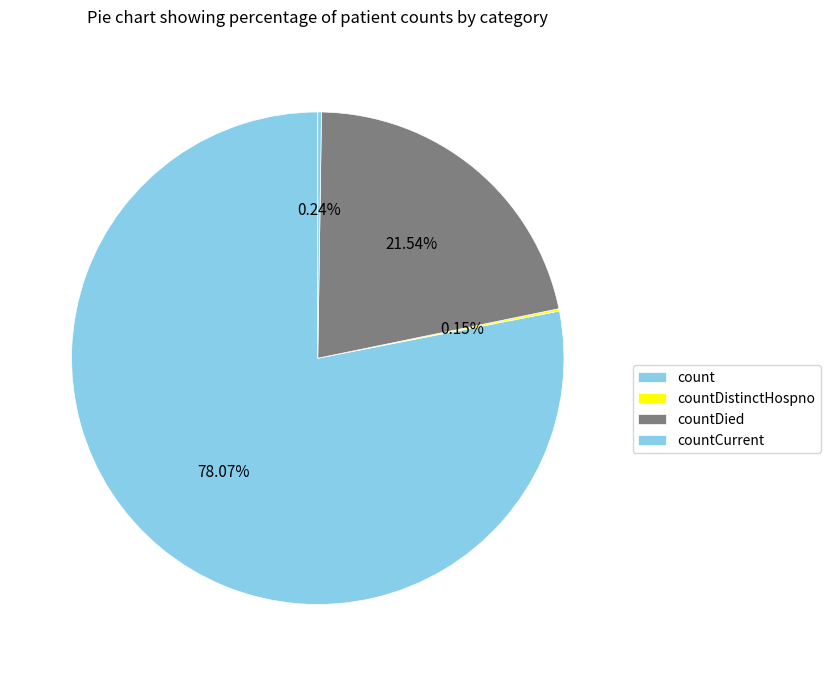

Is there any slice that represents more than half of the pie?

Yes